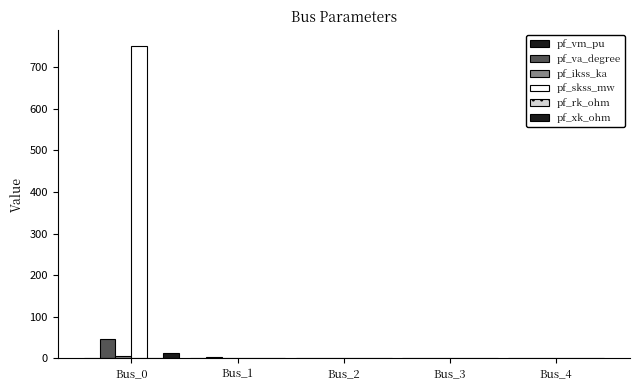

Count the pf_ikss_ka values in the range 0 to 1.

4